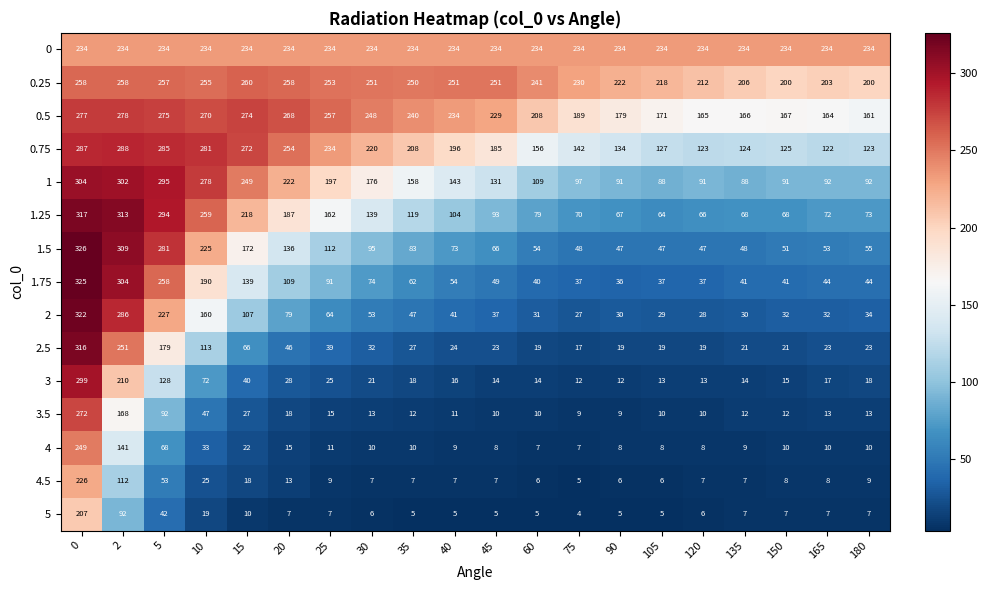

Rank the series by their maximum value, from lowest to highest.

5, 4.5, 0, 4, 0.25, 3.5, 0.5, 0.75, 3, 1, 2.5, 1.25, 2, 1.75, 1.5